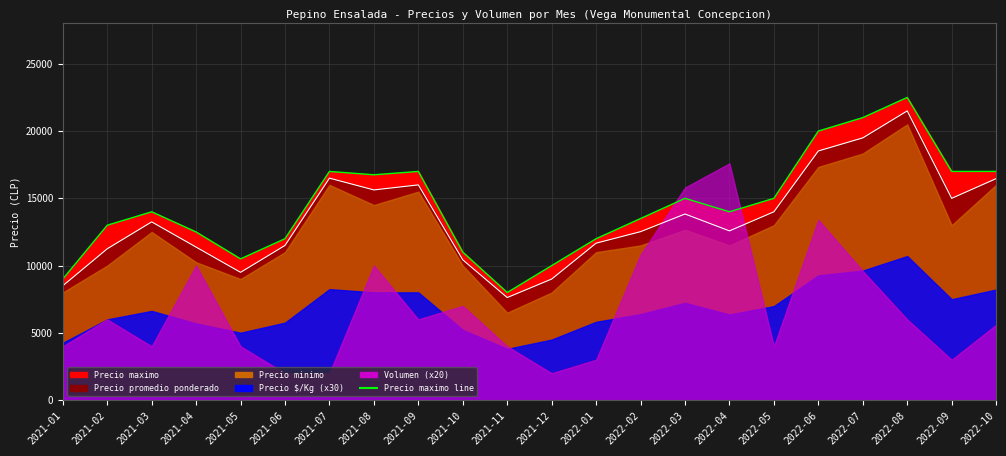

True or false: Precio maximo line and Precio promedio line cross at least once.

False